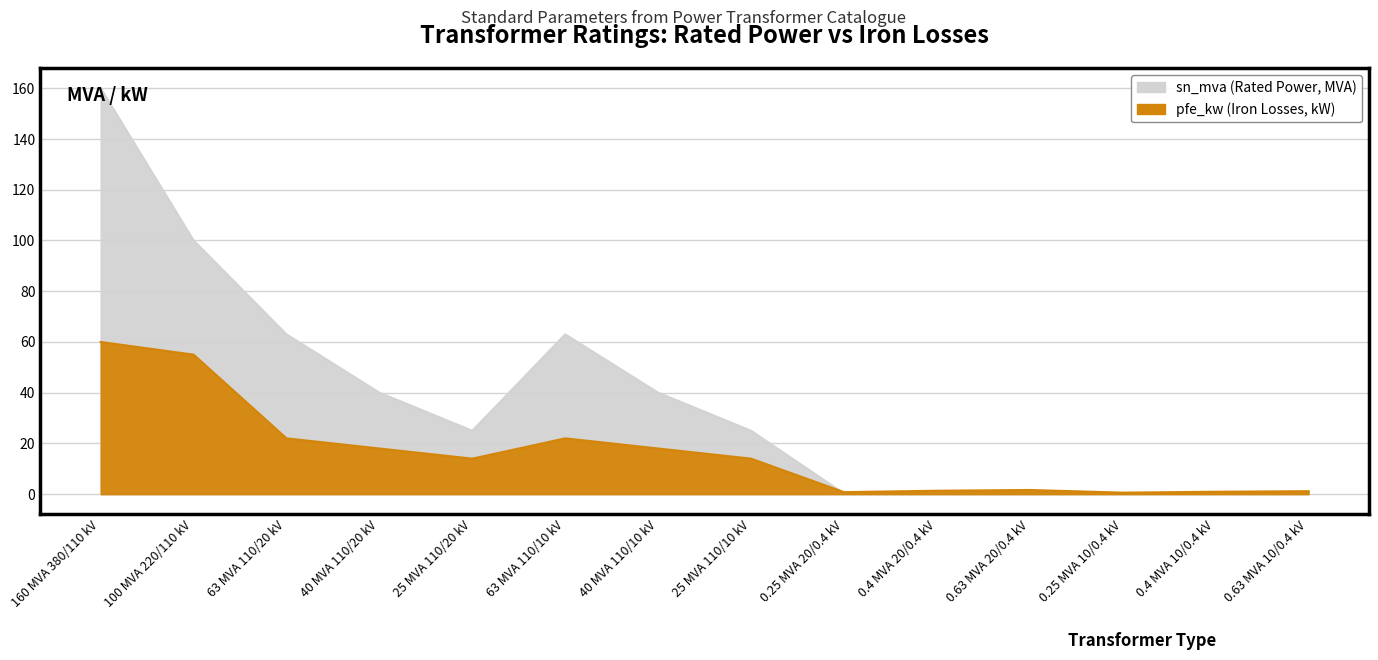

What are all the series names shown in the legend?

sn_mva, pfe_kw